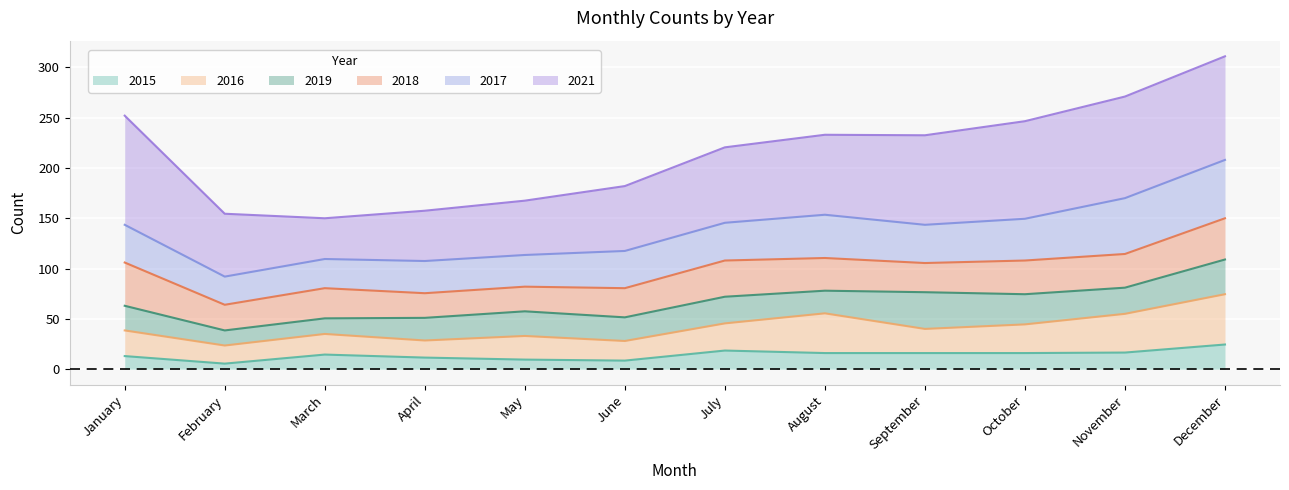

At which label does 2019 reach its peak?

September